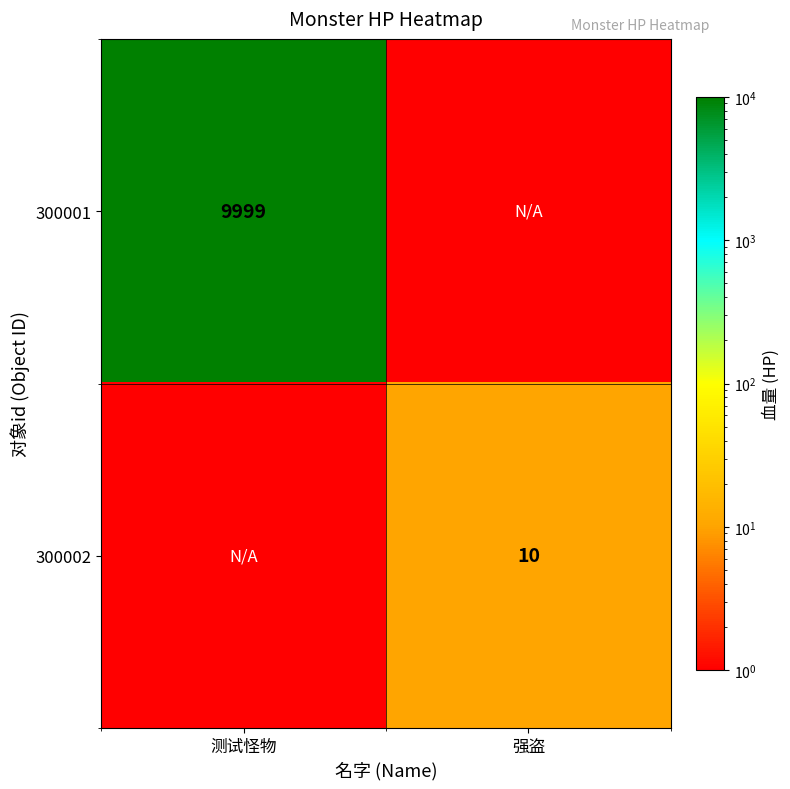

Which label corresponds to the largest value in the chart?

测试怪物